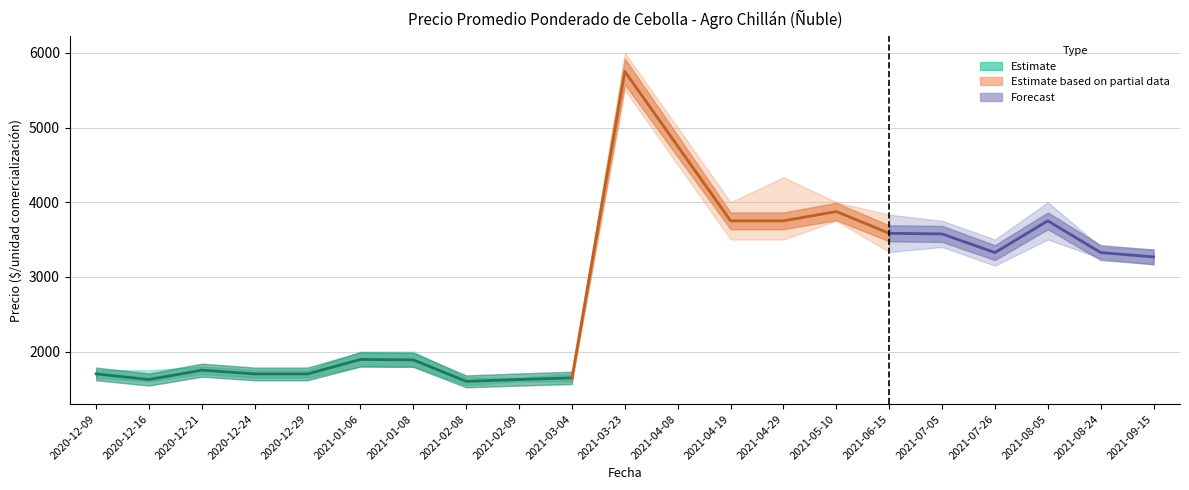

Between 2020-12-09 and 2020-12-16, which is larger?

2020-12-09